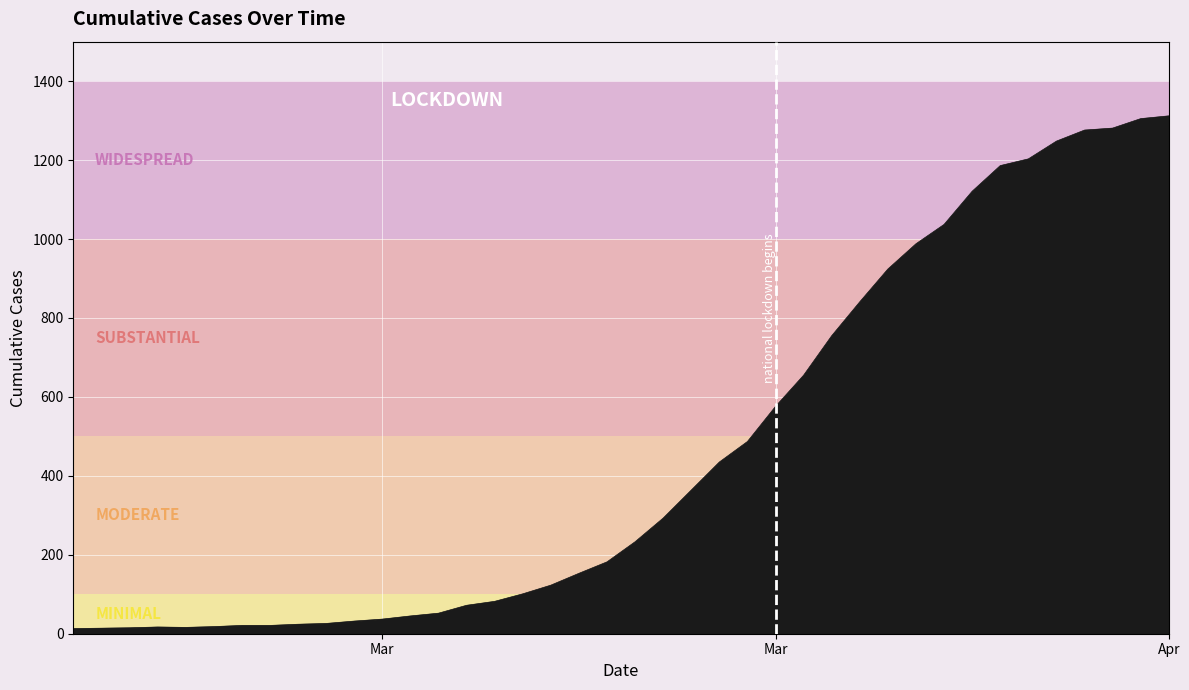

What is the maximum value shown in the chart?

1312